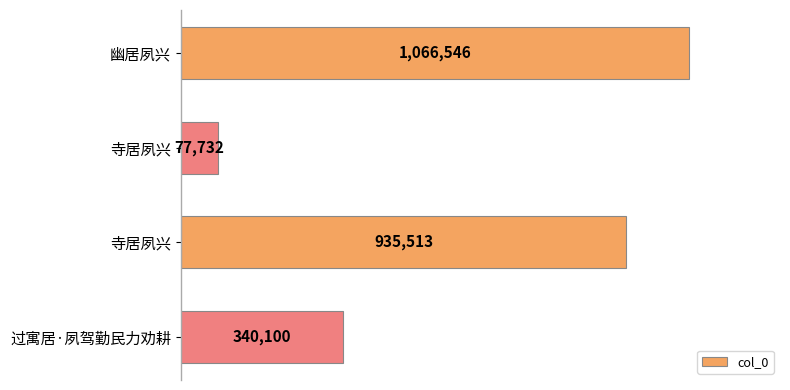

Does the chart contain stacked bars?

No